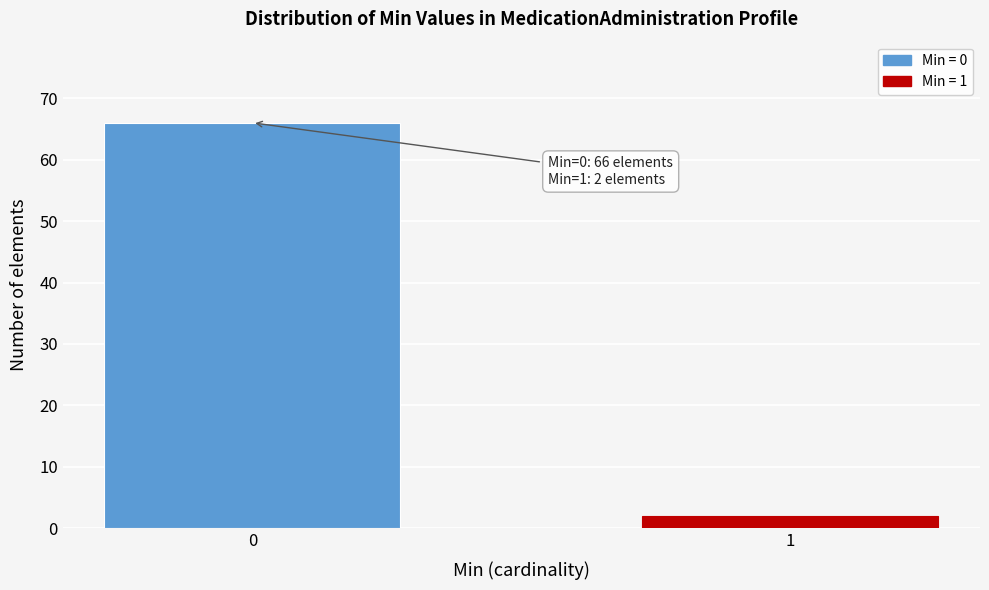

Reading left to right, transcribe all the data shown in this chart.

66	2